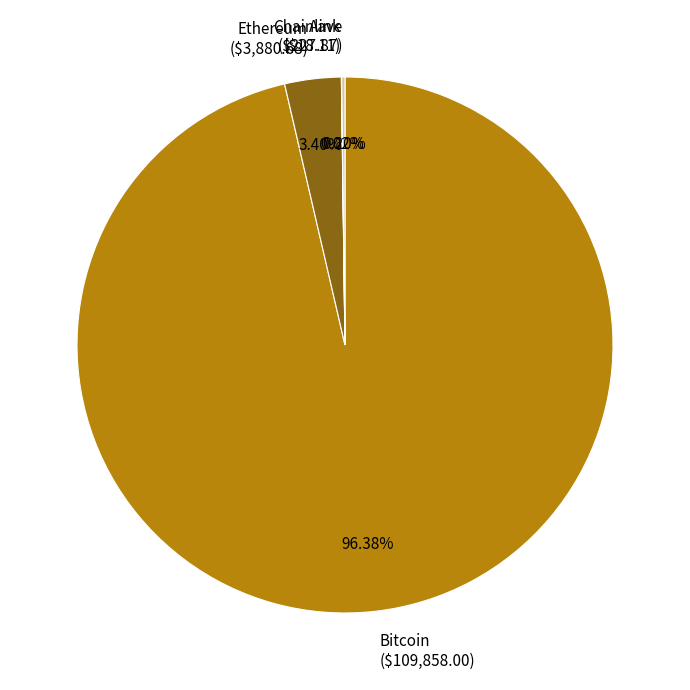

Is there a majority slice in this chart?

Yes